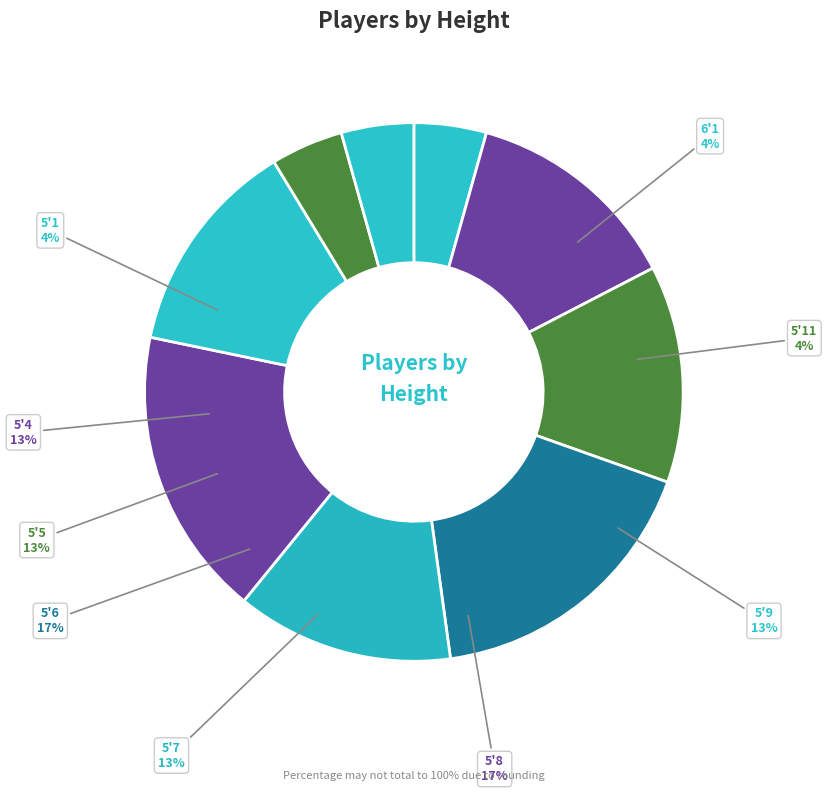

Does 5'7 represent more than half of the total?

No